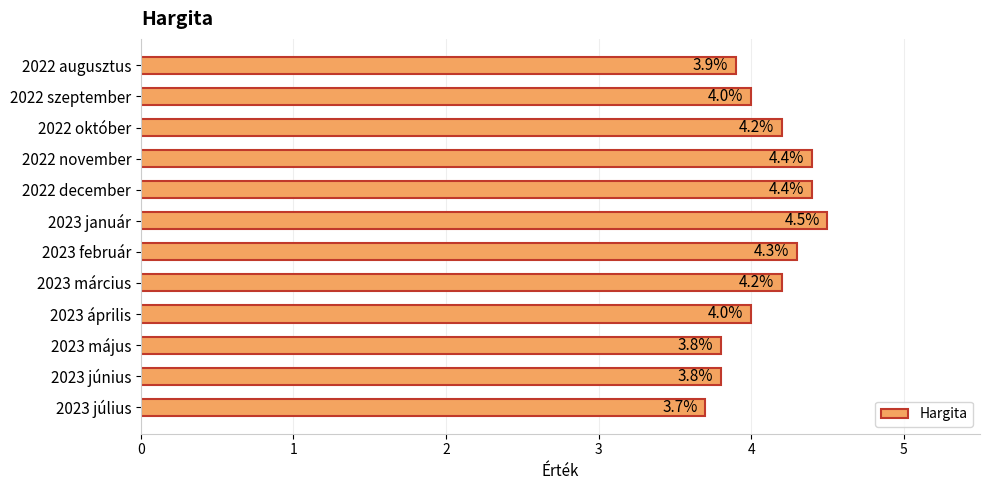

Are the bars horizontal?

Yes